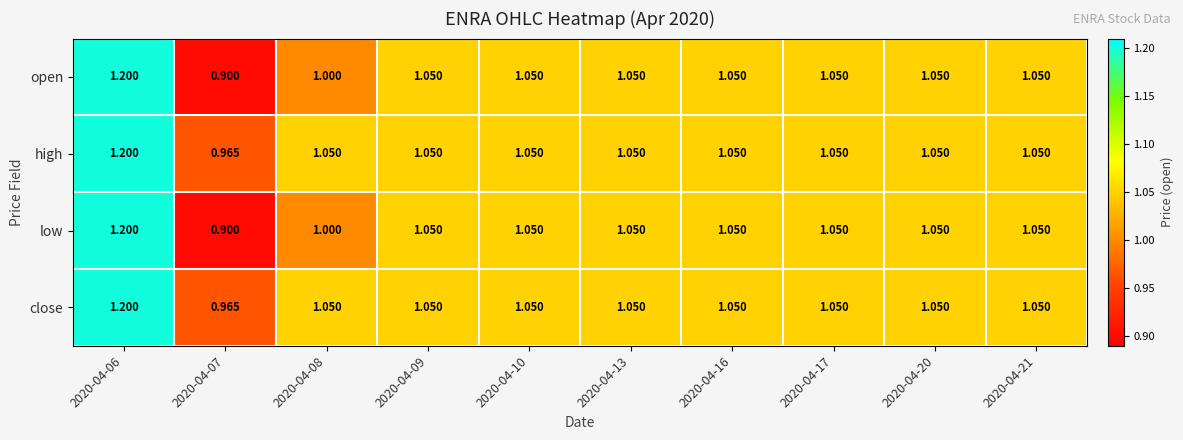

How many data points does each series have?

10